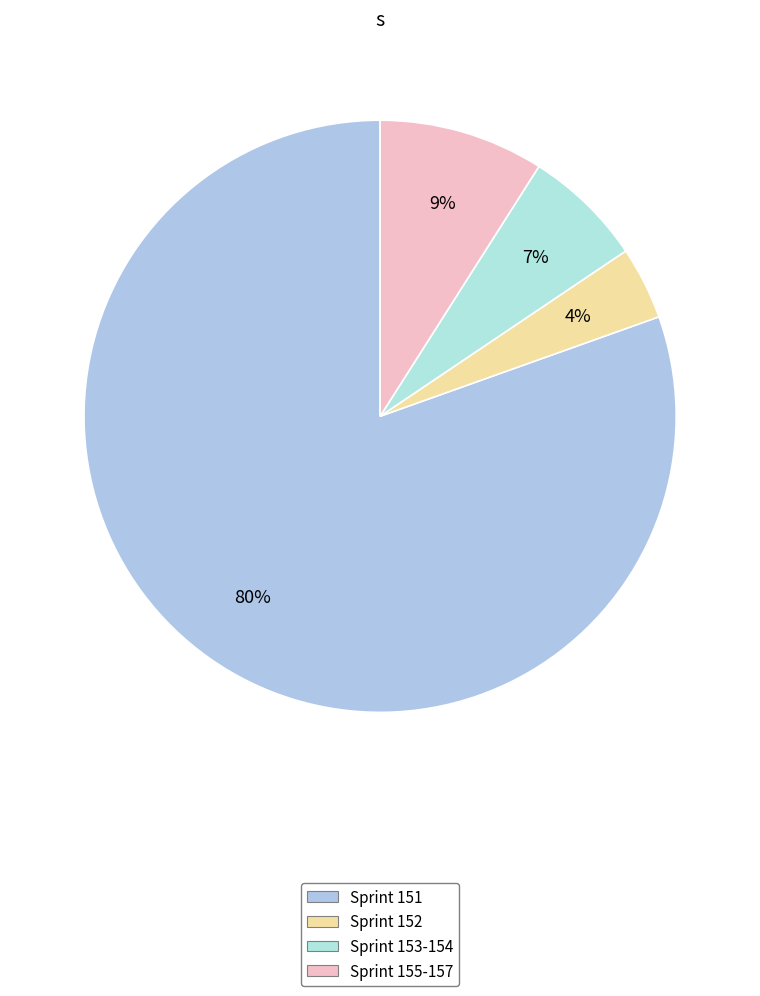

Count the number of slices in the pie.

4